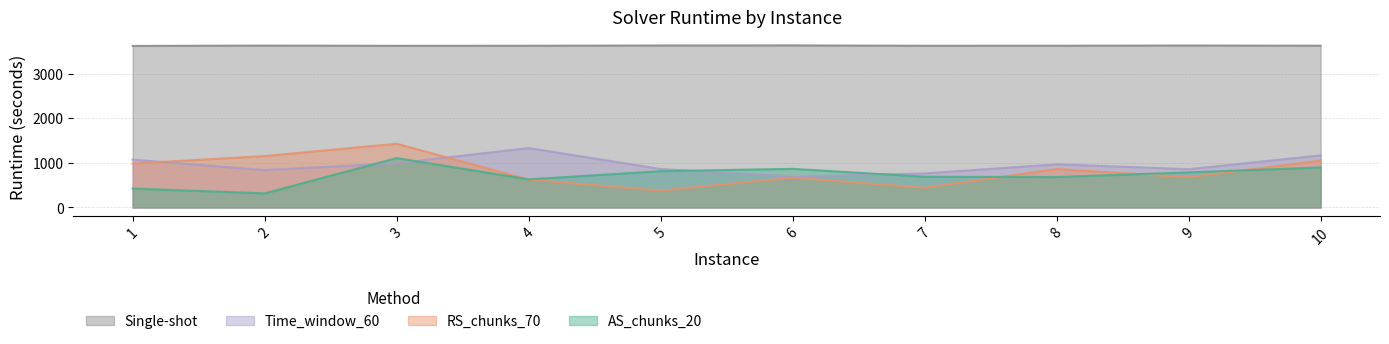

Between 5 and 4, which is larger?

5